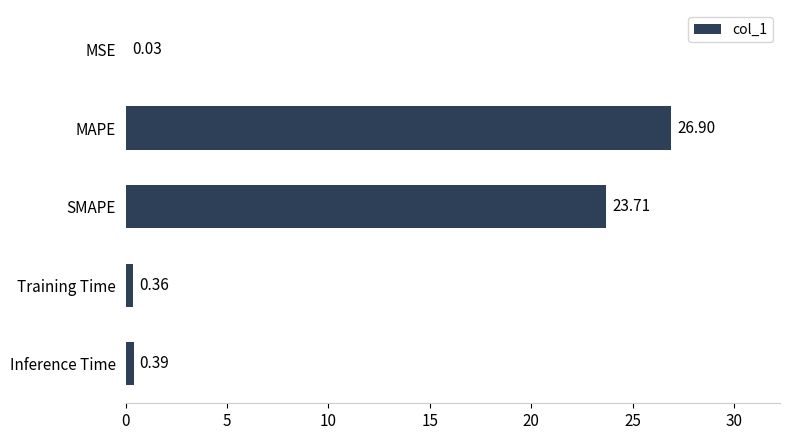

Which category has the highest value across all series?

MAPE